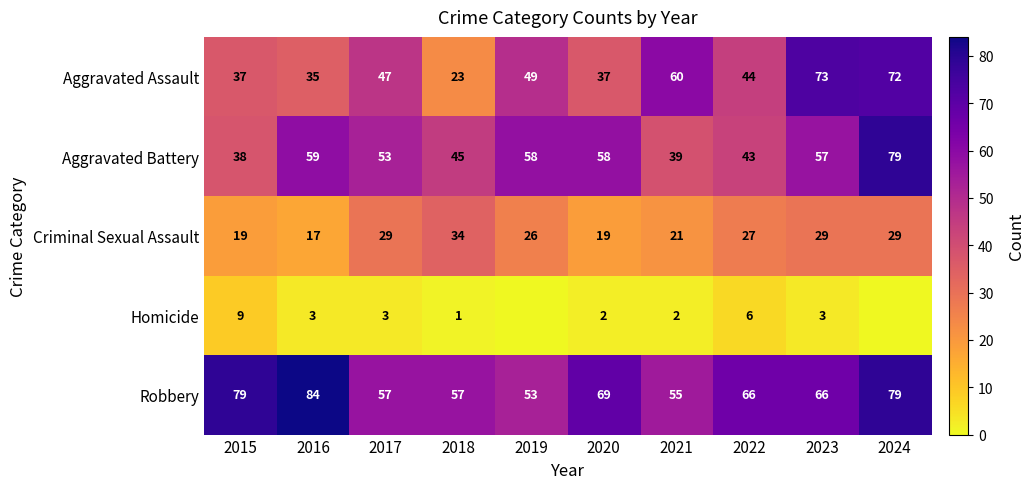

What is the average value of the Homicide series?

3